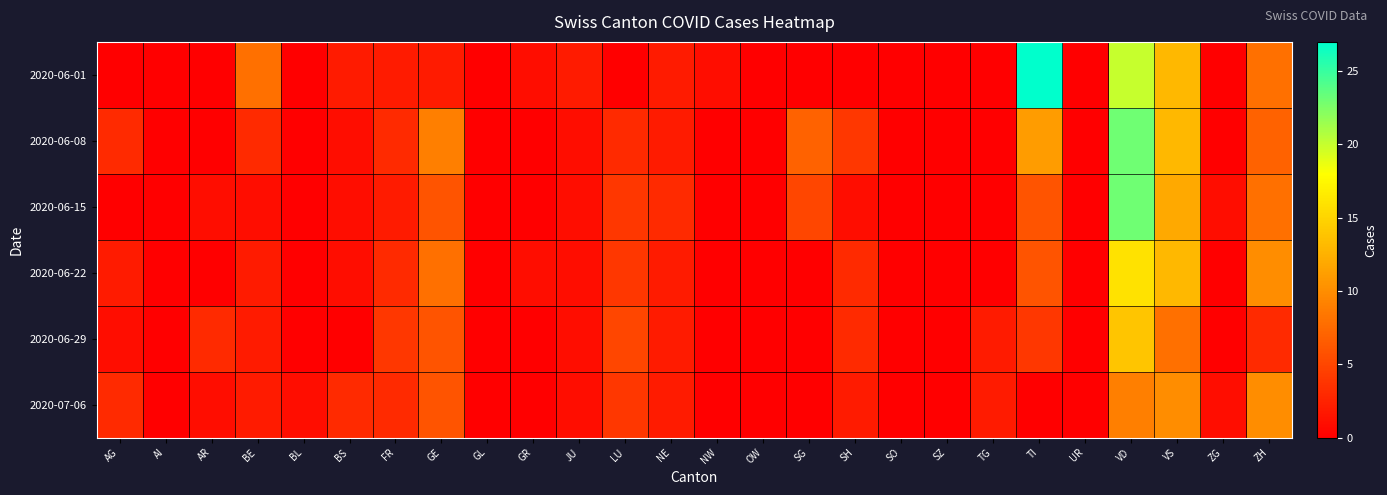

Between VS and AG, which is larger?

VS